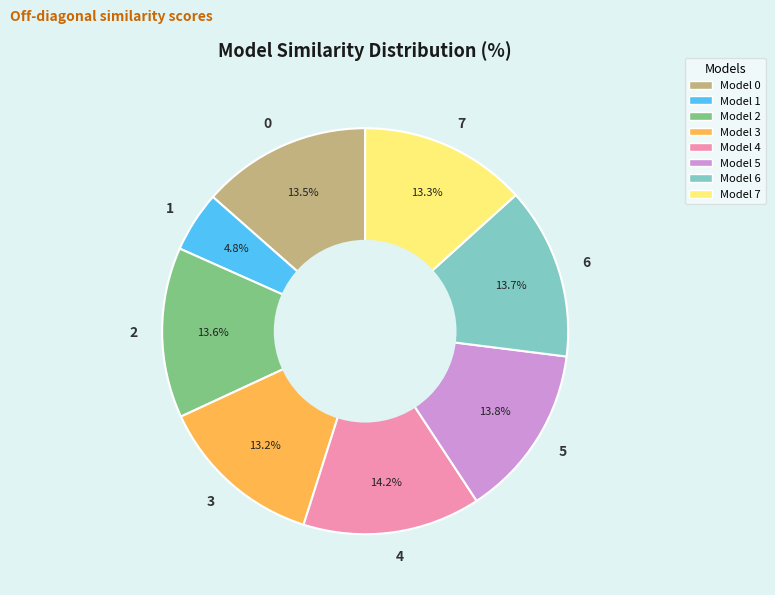

To the nearest percent, what portion does 4 represent?

14%